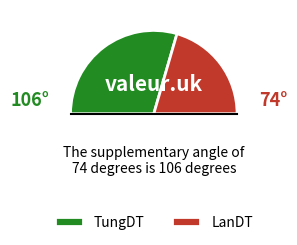

Count the number of slices in the pie.

2